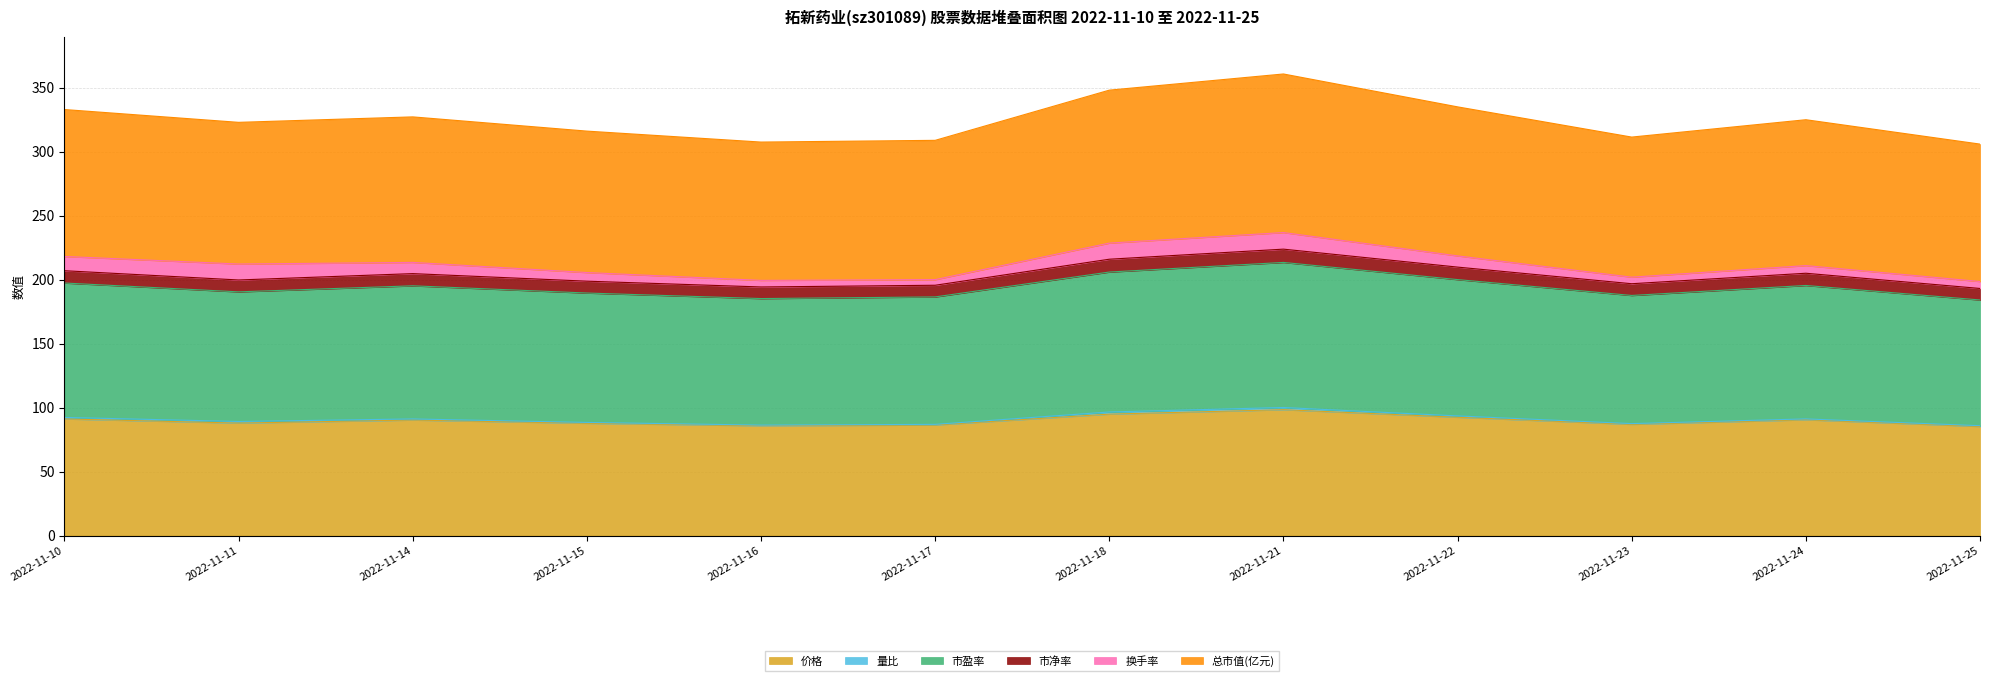

True or false: 市净率 and 市盈率 intersect in this chart.

False